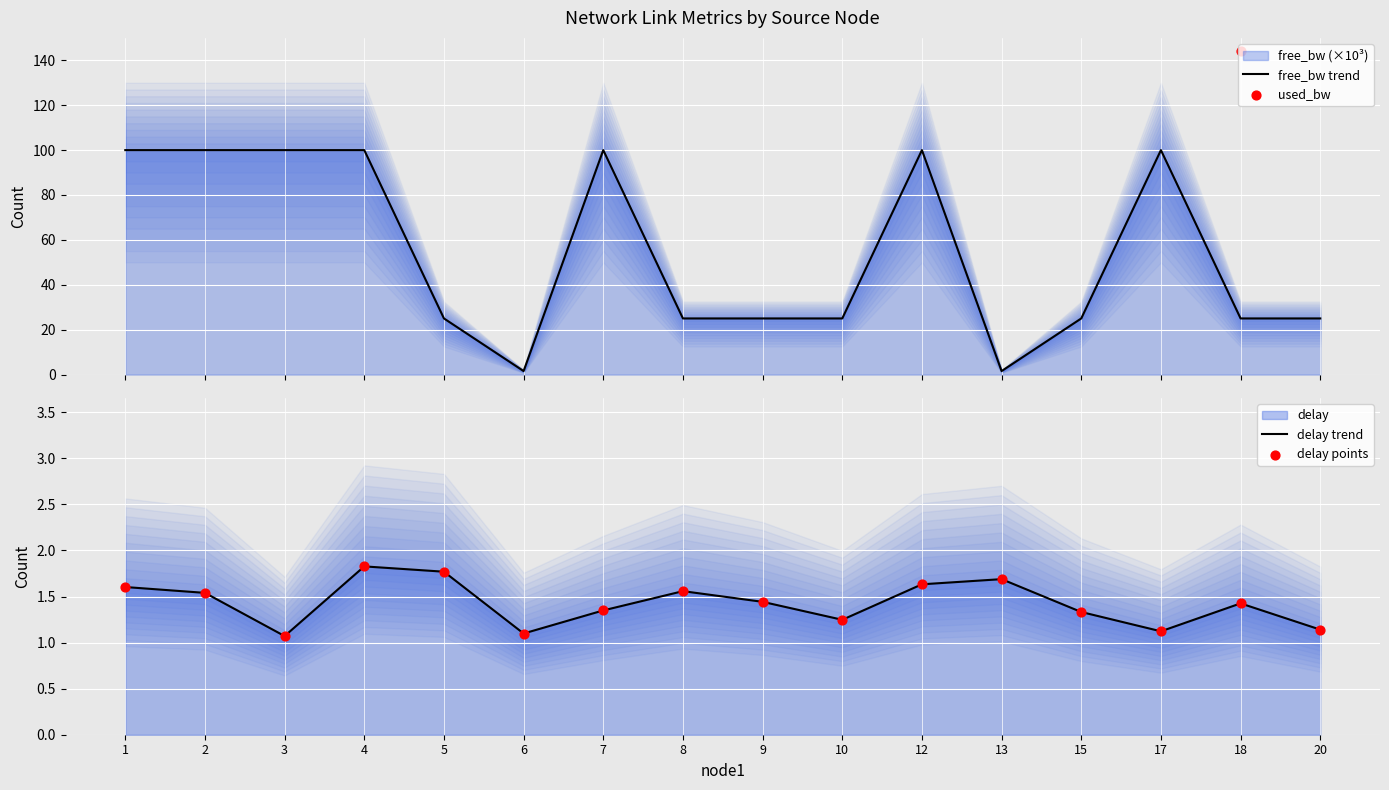

Which series reaches the minimum Y coordinate?

delay trend